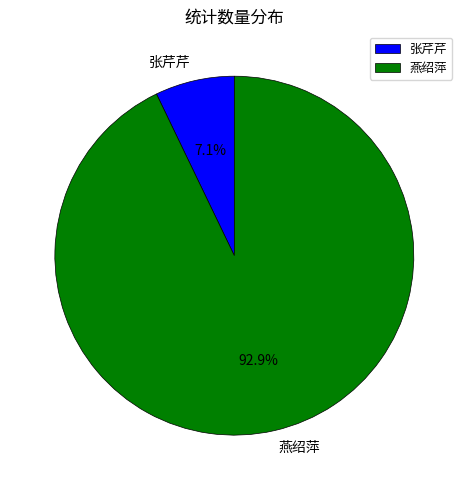

What is the majority slice?

燕绍萍